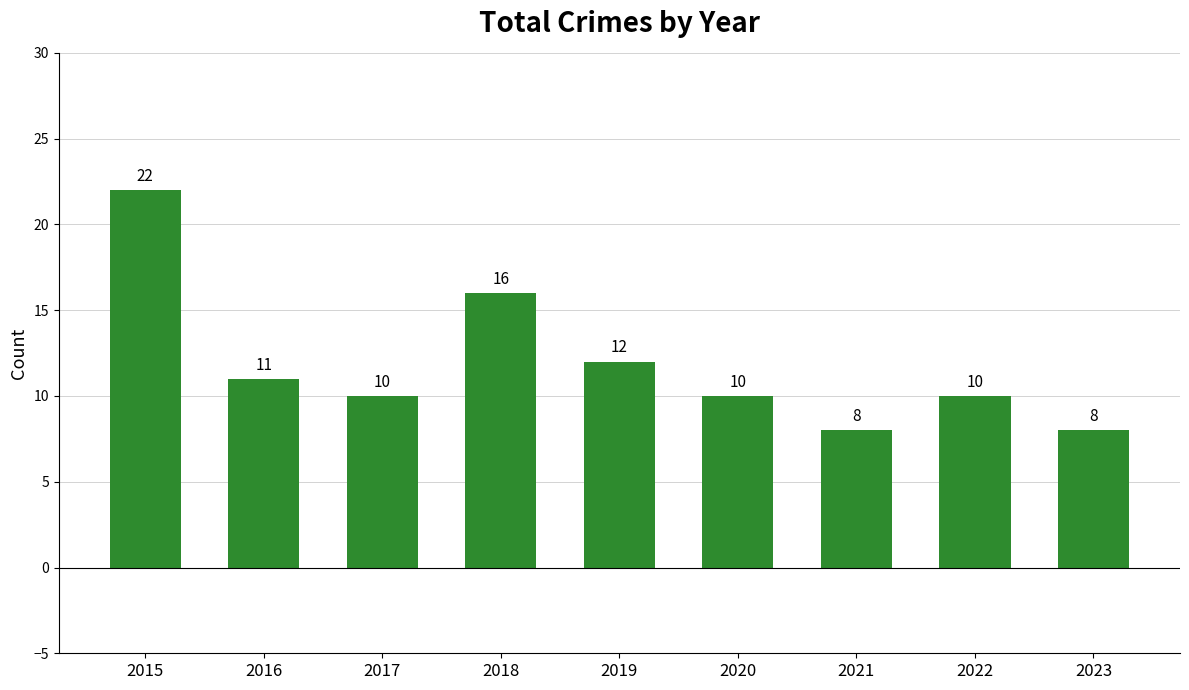

What is the greatest value displayed?

22